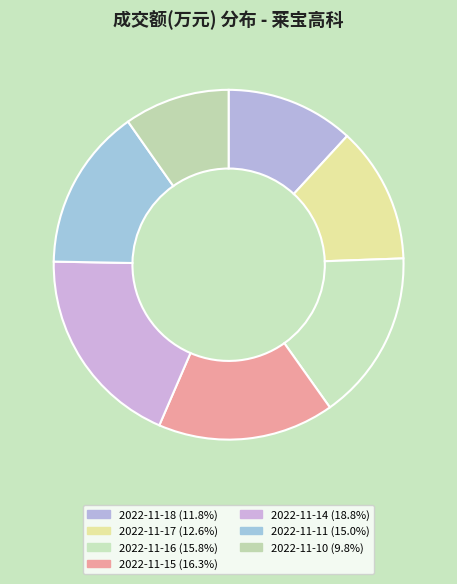

To the nearest percent, what is the average slice percentage?

14%